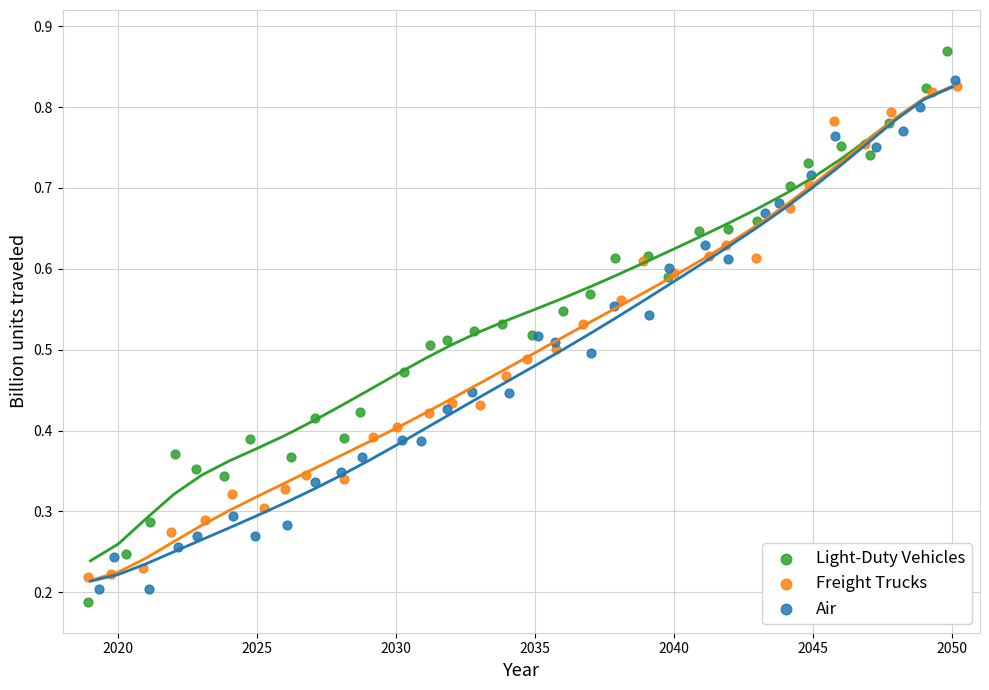

Which series reaches the maximum Y coordinate?

Light-Duty Vehicles